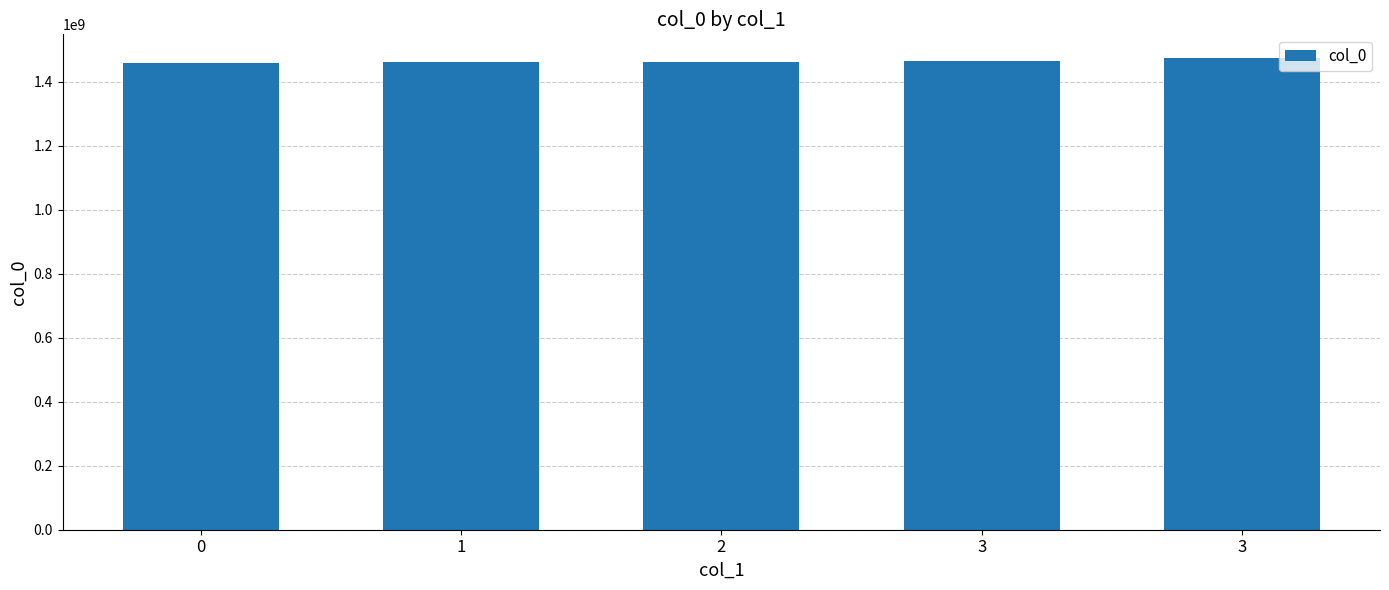

What is the ratio of the value at 3 to the value at 2?

1.0